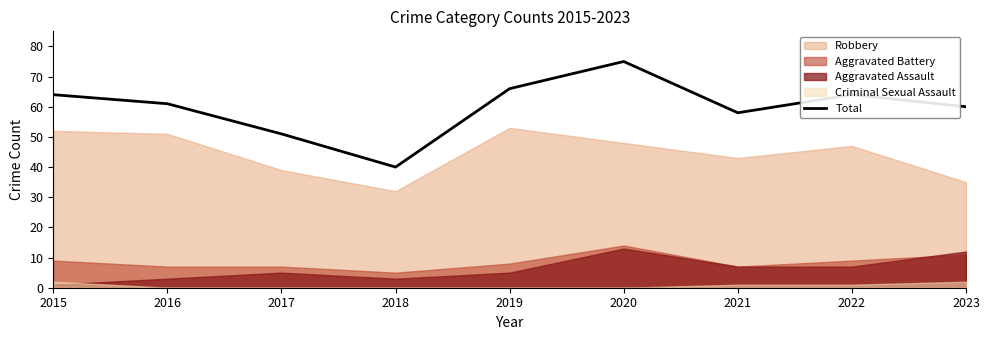

What is the value of the 4th point from the left?

40